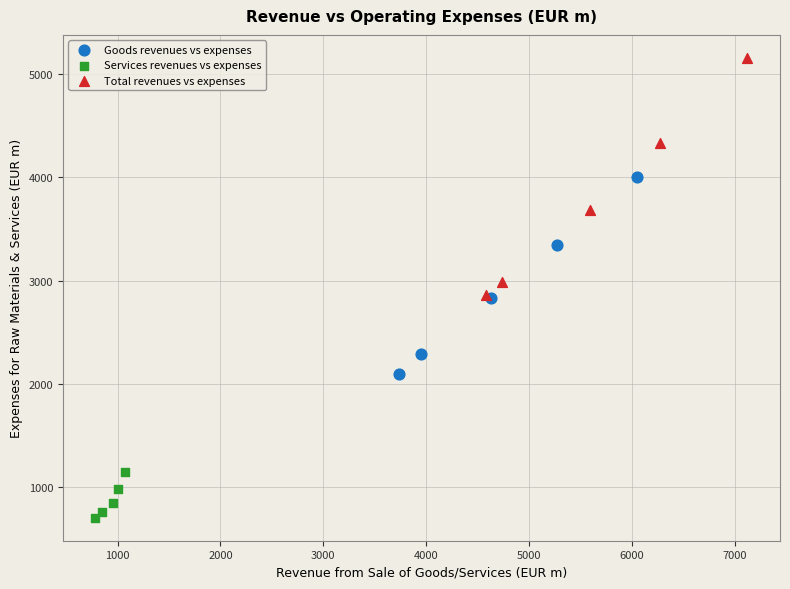

Which series reaches the minimum Y coordinate?

Services revenues vs expenses